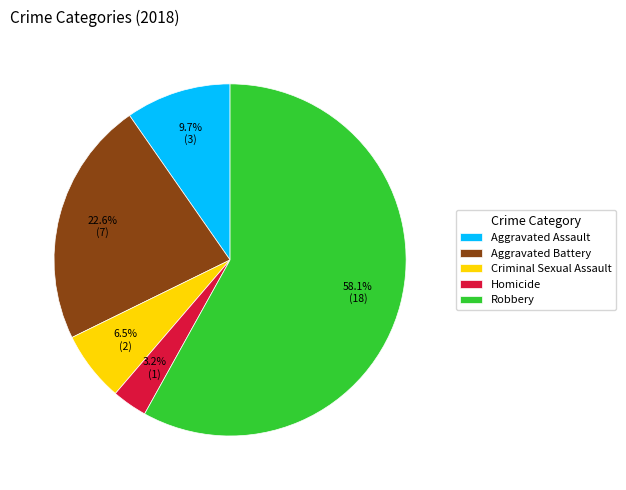

Which slice represents more than half of the pie?

Robbery